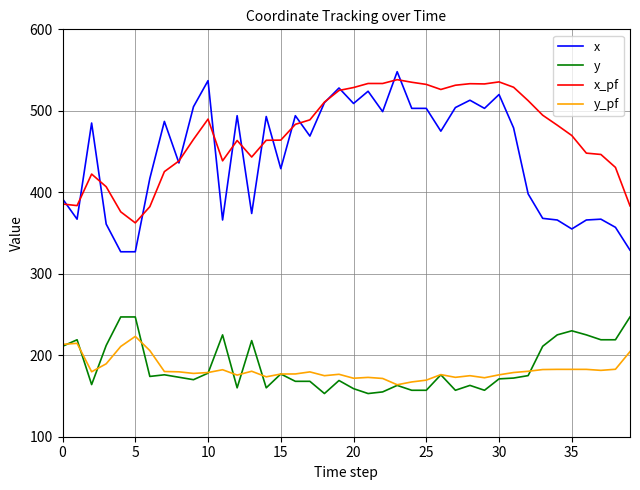

At how many categories does at least one series exceed 184?

40